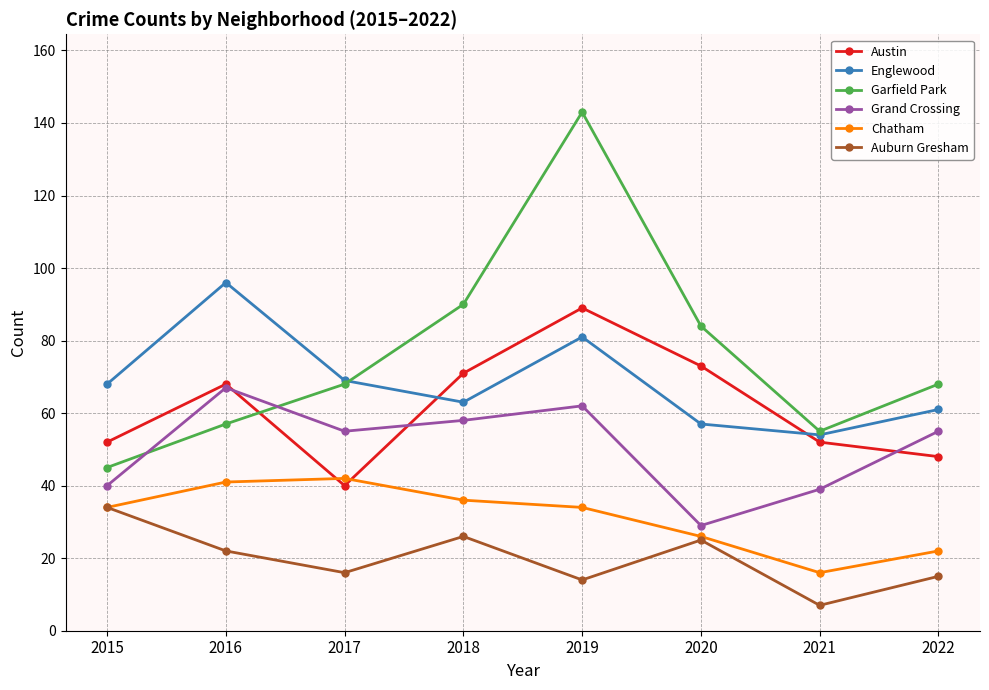

True or false: Chatham has more than 2 points higher than both neighbors.

False